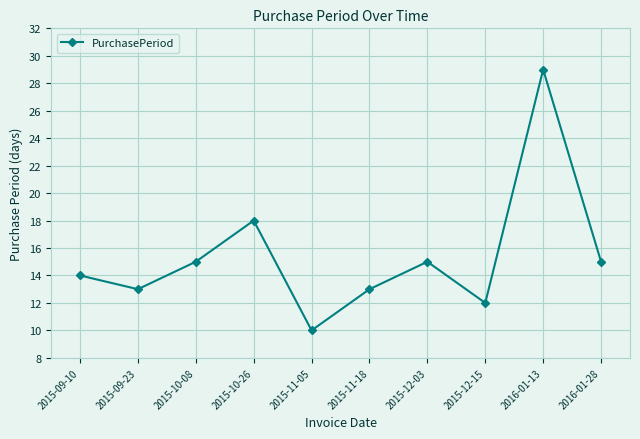

What is the sum of the values at 2015-11-05 and 2015-11-18?

23